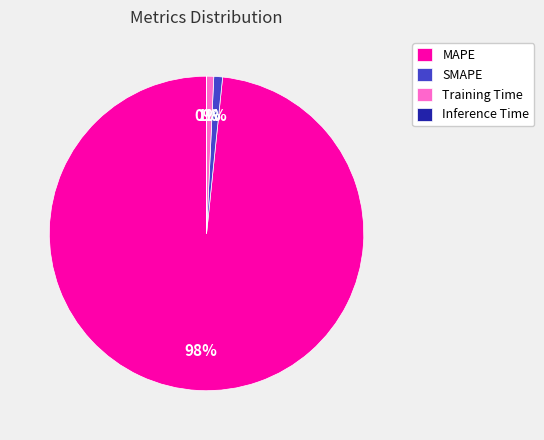

Is the sum of SMAPE and MAPE greater than half?

Yes